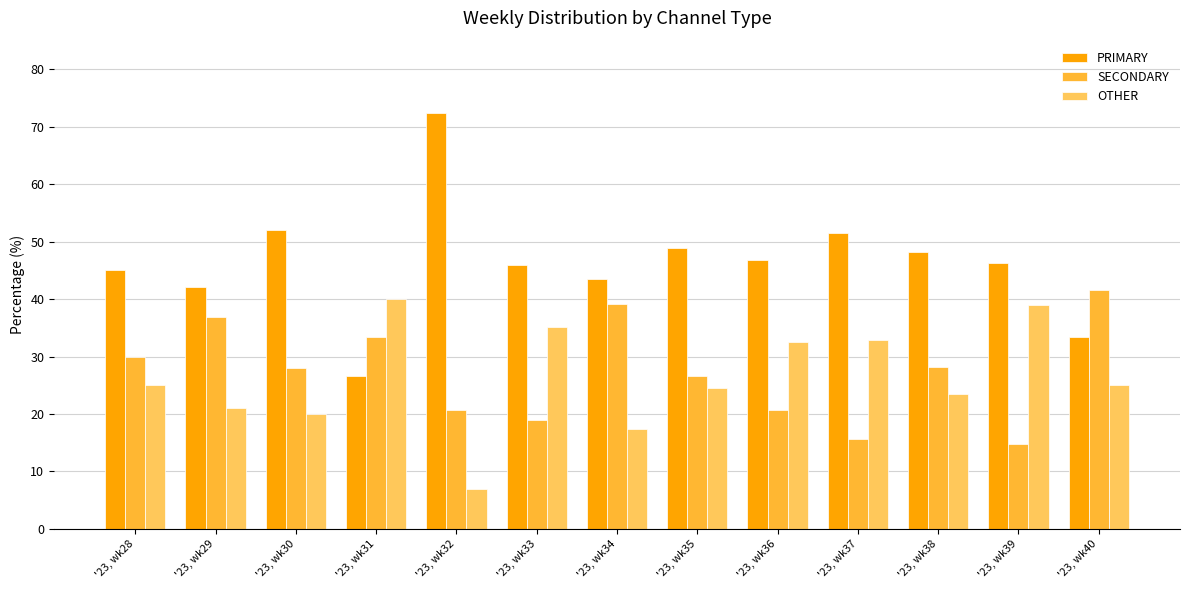

Where is OTHER nearest to the value 23?

'23, wk38